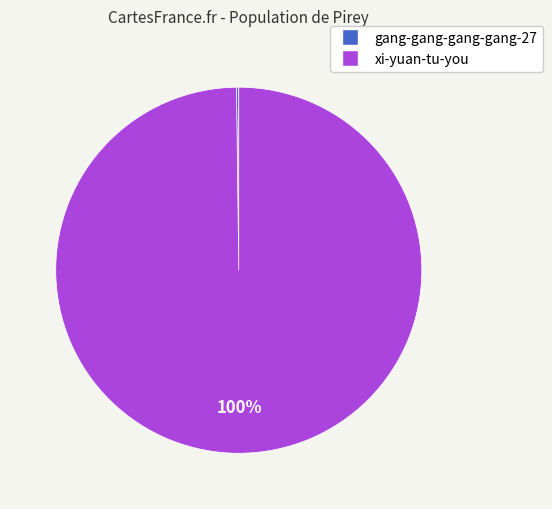

To the nearest percent, what is the average slice percentage?

50%